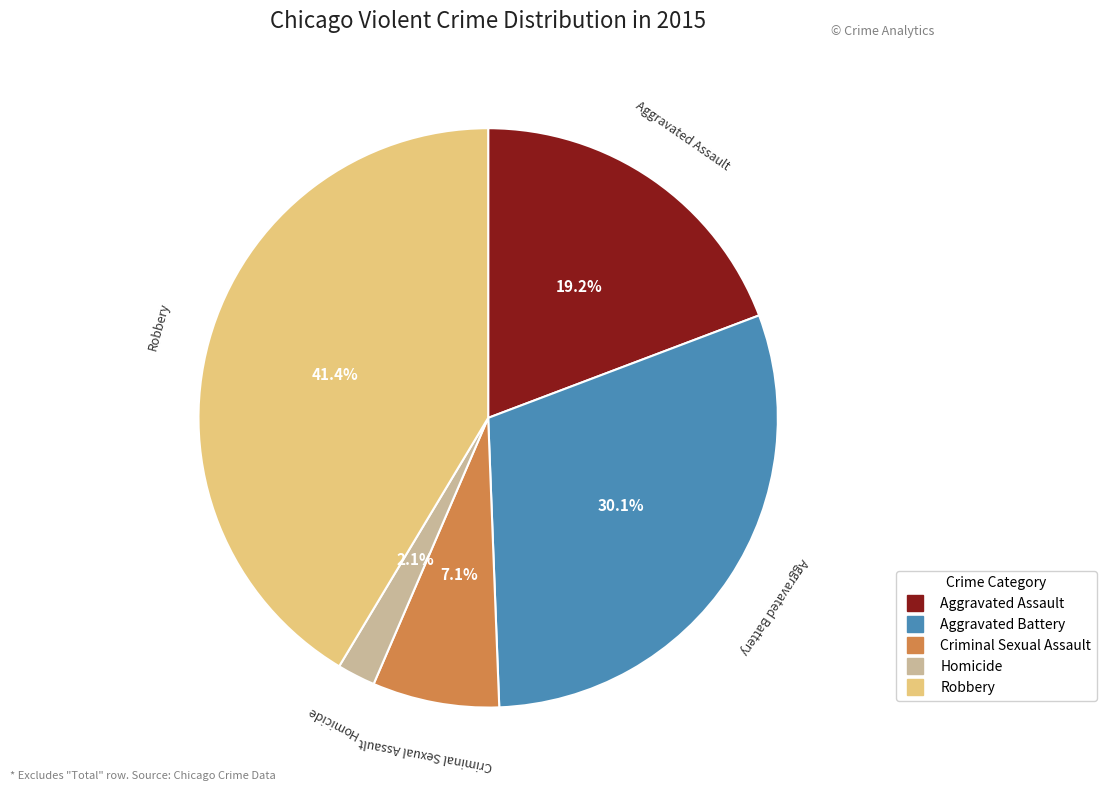

To the nearest percent, what is the difference between the Robbery and Homicide slice percentages?

39%